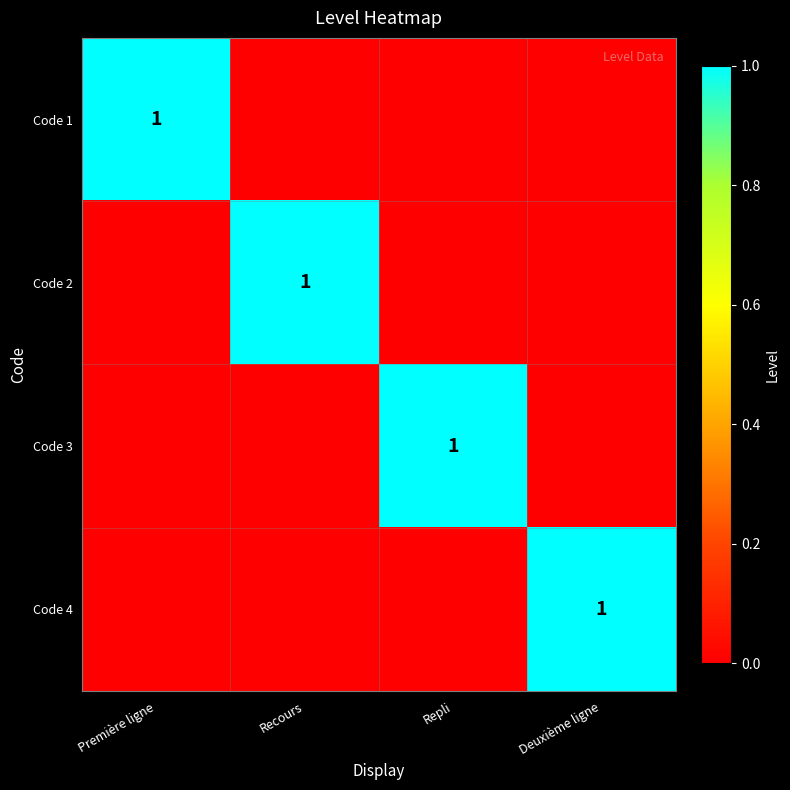

The value of Code 2 at Recours is 1. True or false?

True